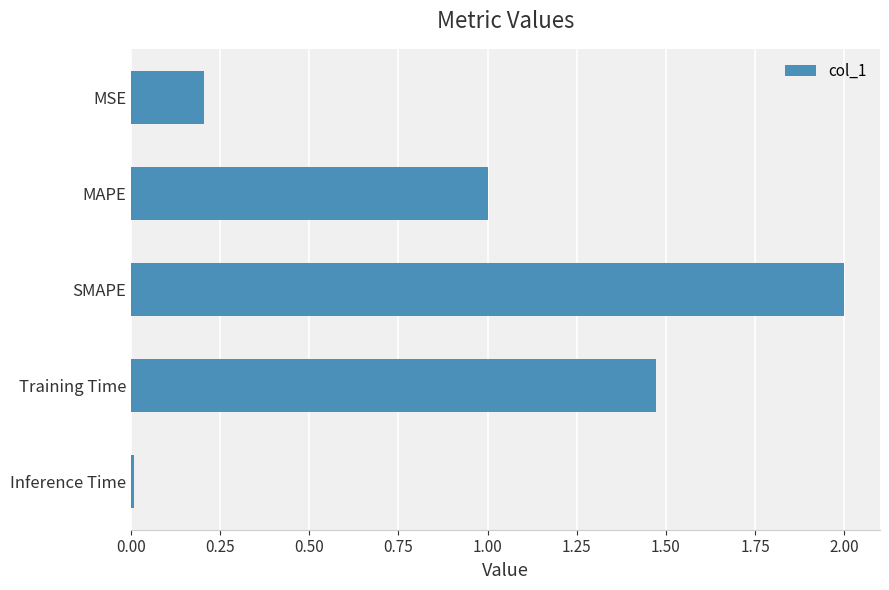

What is the greatest value displayed?

2.0